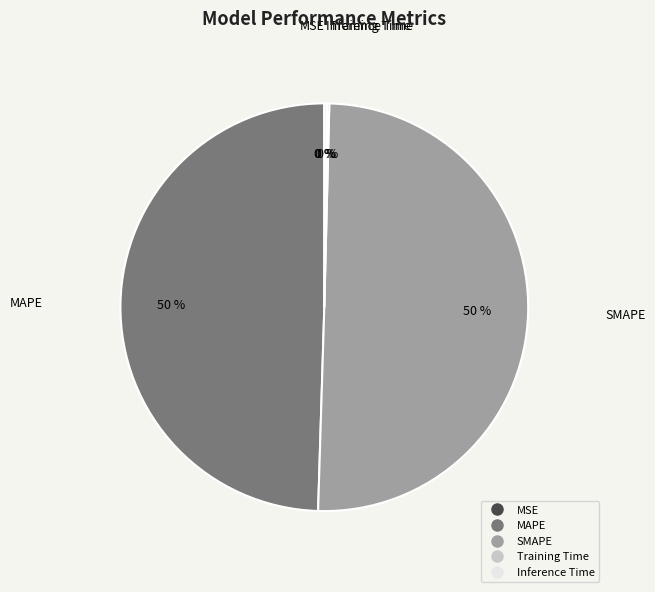

What percentage is the MAPE slice, to the nearest percent?

50%